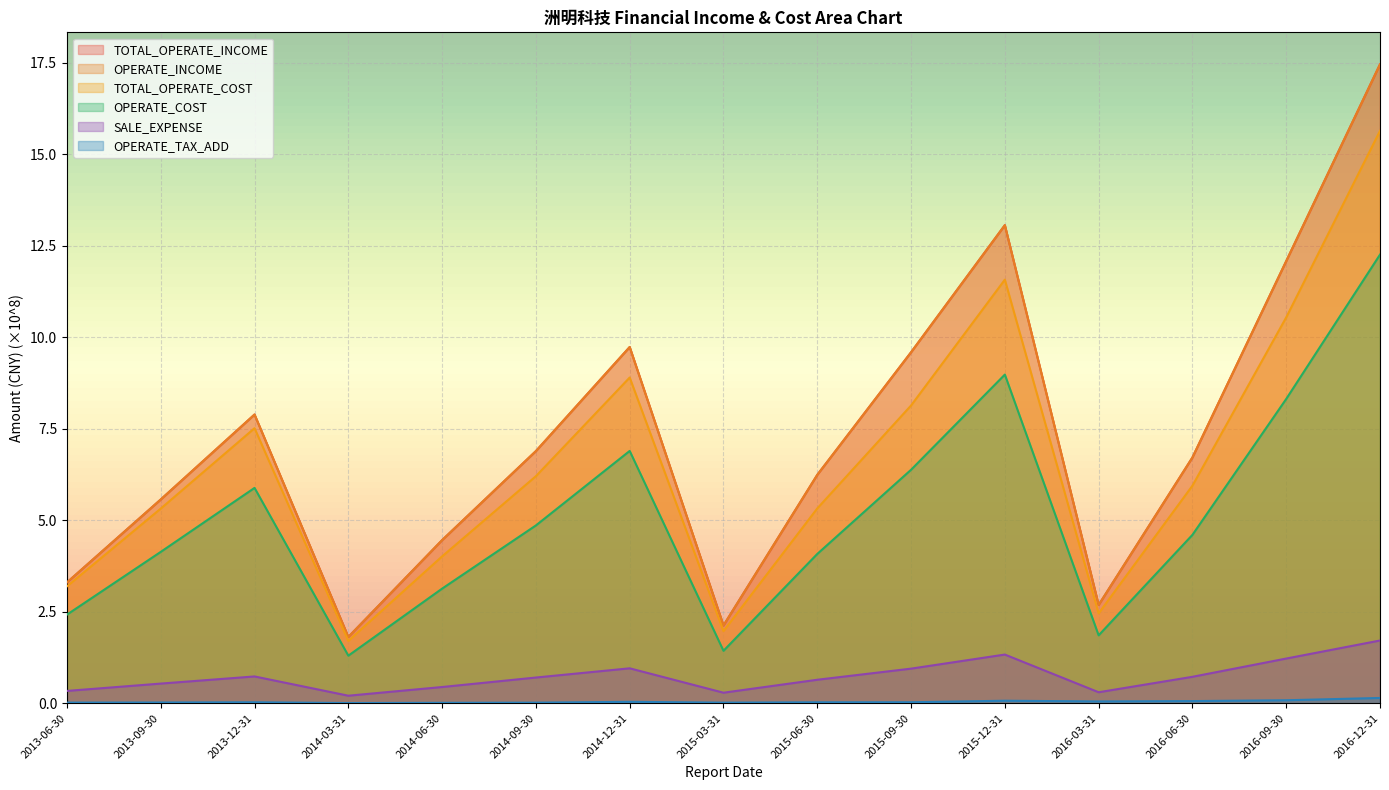

True or false: OPERATE_TAX_ADD and TOTAL_OPERATE_INCOME cross at least once.

False